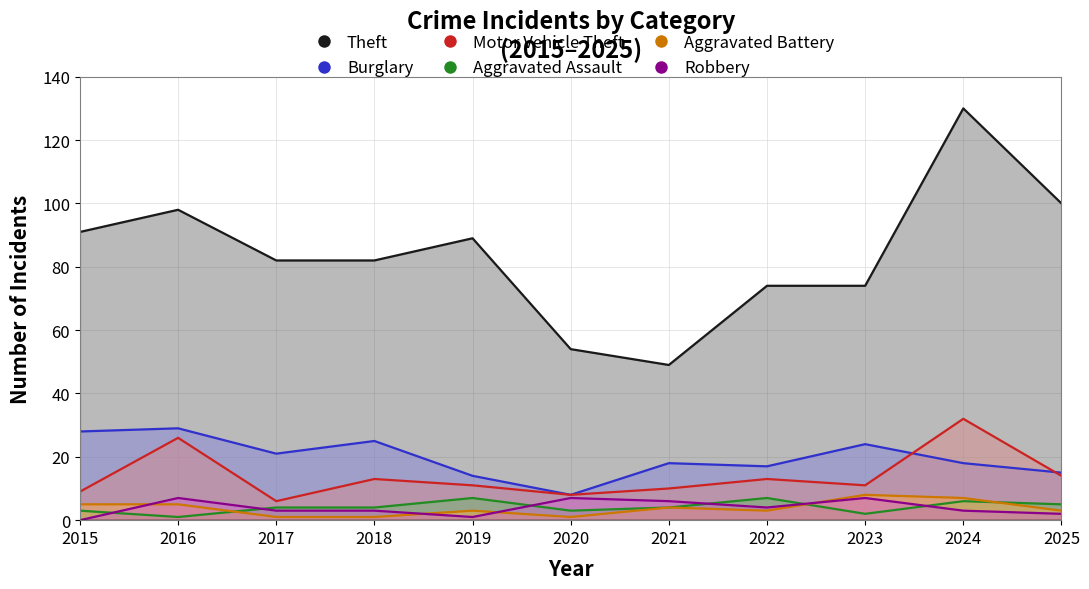

True or false: Aggravated Assault has a value of 7 at 2021.

False